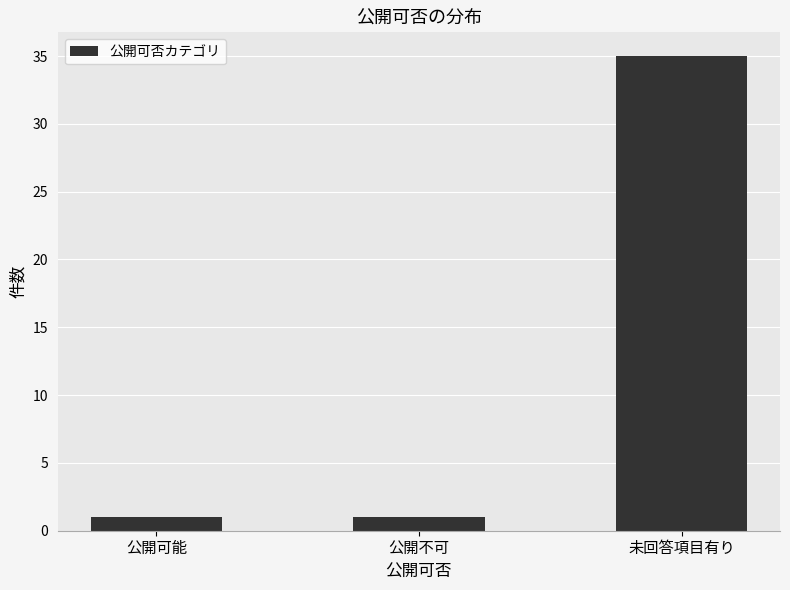

What is the sum of all values?

37